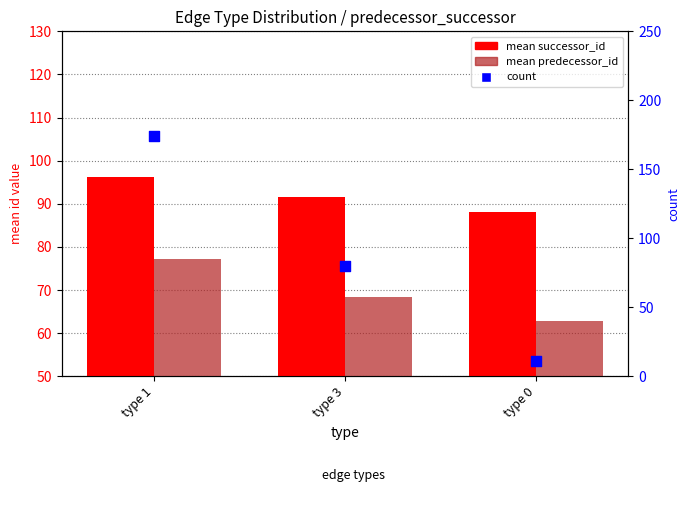

Which series contains the highest Y value?

count